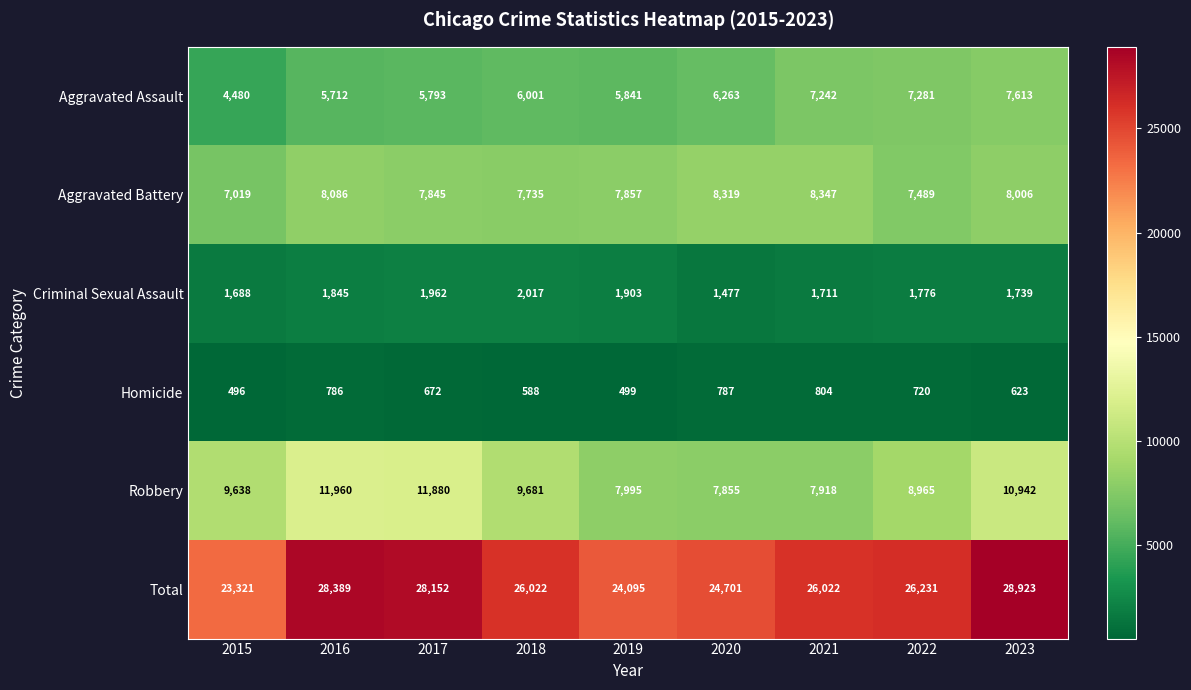

What is the difference between the maximum and minimum values in the Aggravated Assault series?

3133